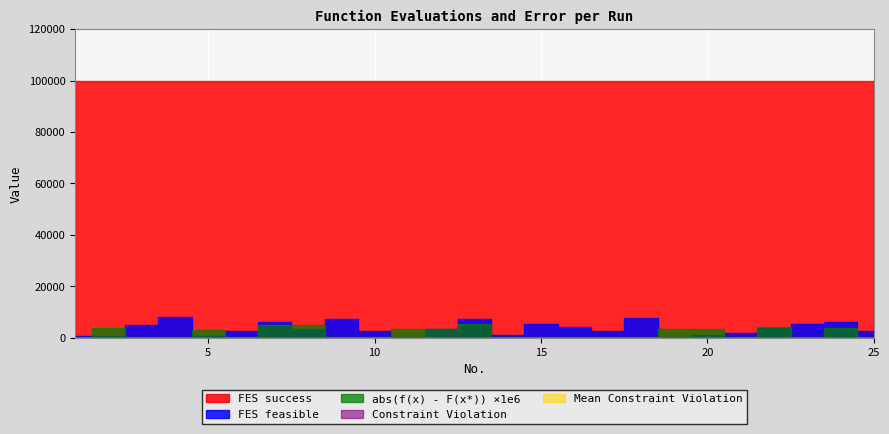

True or false: abs(f(x) - F(x*)) has a value of 0.0 at 5.

False